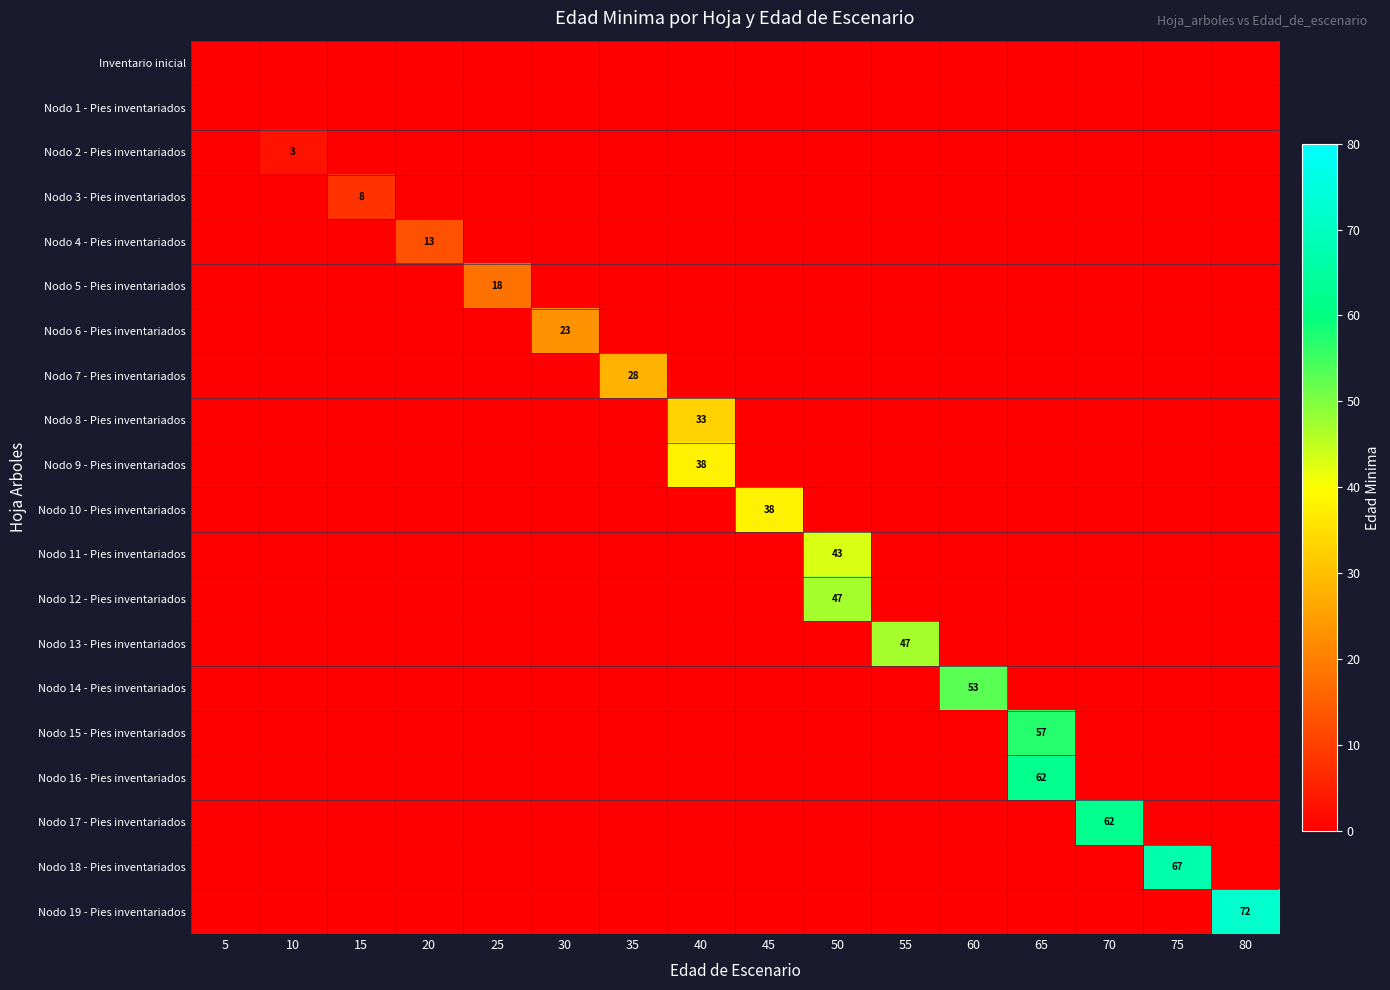

What is the difference between the highest and lowest values at 55?

47